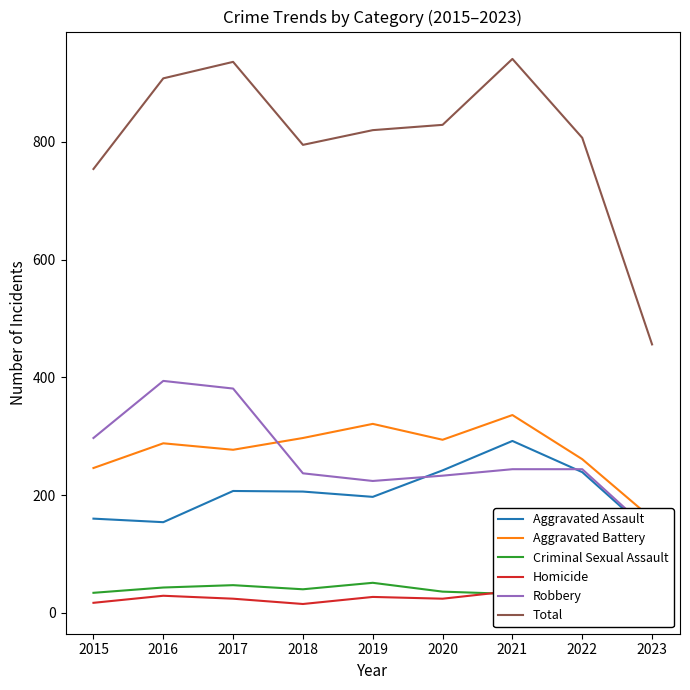

Between 2015 and 2018, which is larger?

2018